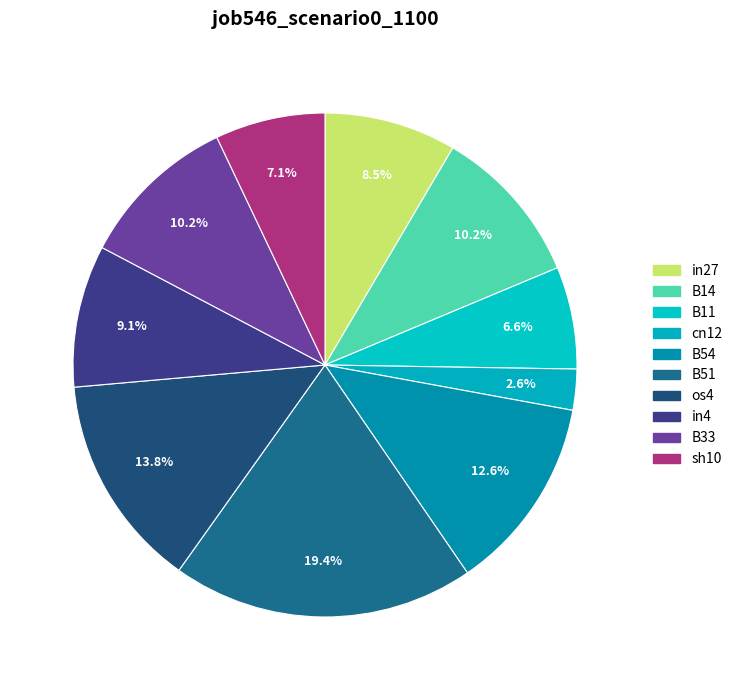

To the nearest percent, what is the combined percentage of os4 and cn12?

16%